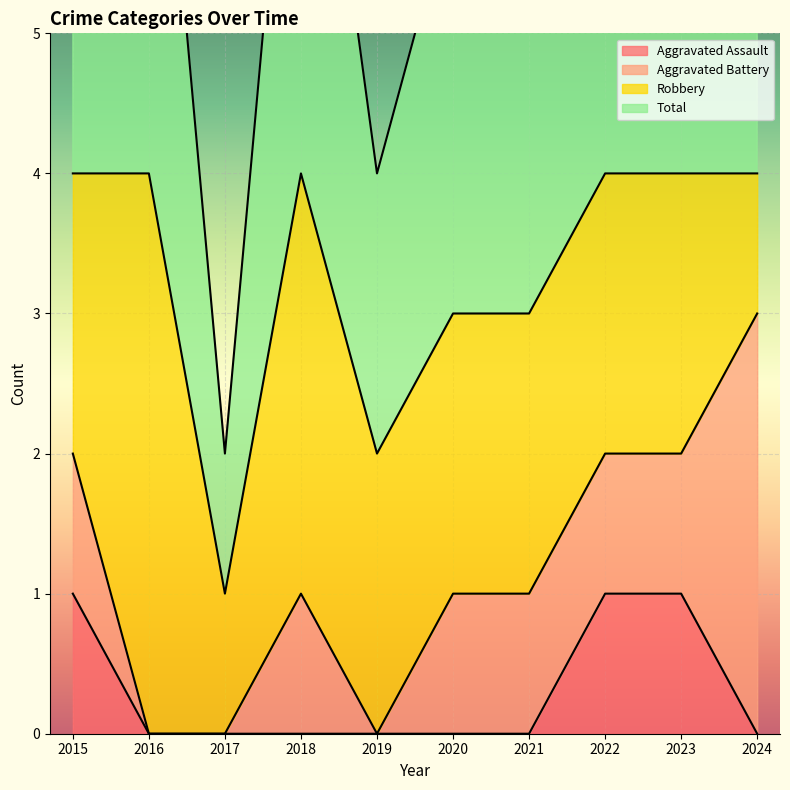

How many categories are shown in the chart?

10